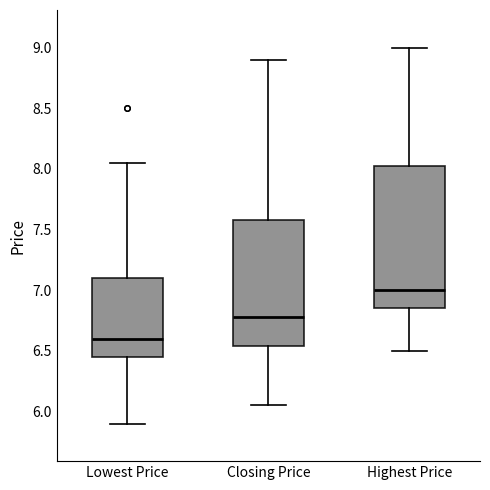

Where is the lower edge of the box for Lowest Price on the y-axis? The values are not printed on the chart, so give them approximately, as read against the axis.

6.45